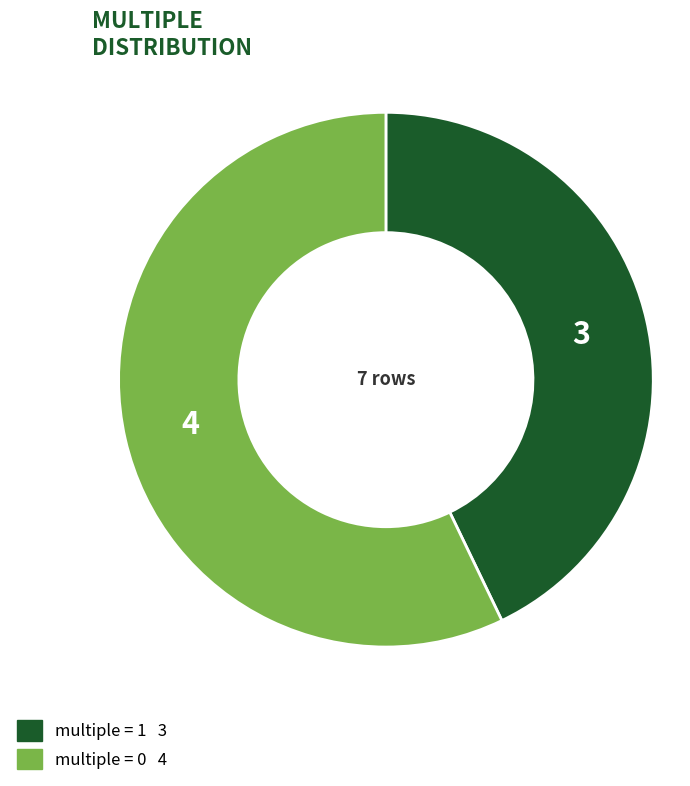

Does any single category account for the majority?

Yes